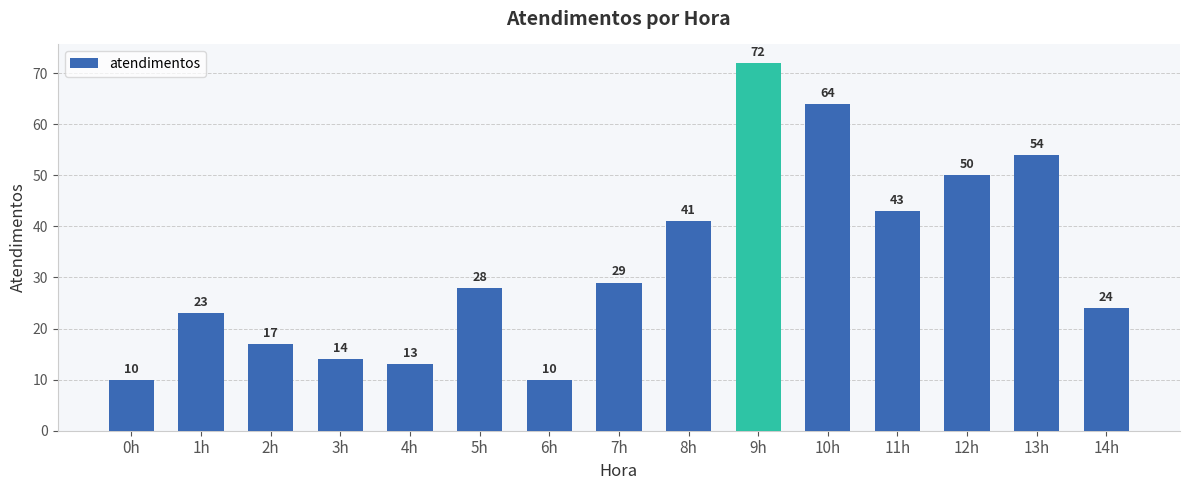

The chart shows a value of 5 at 14h. True or false?

False